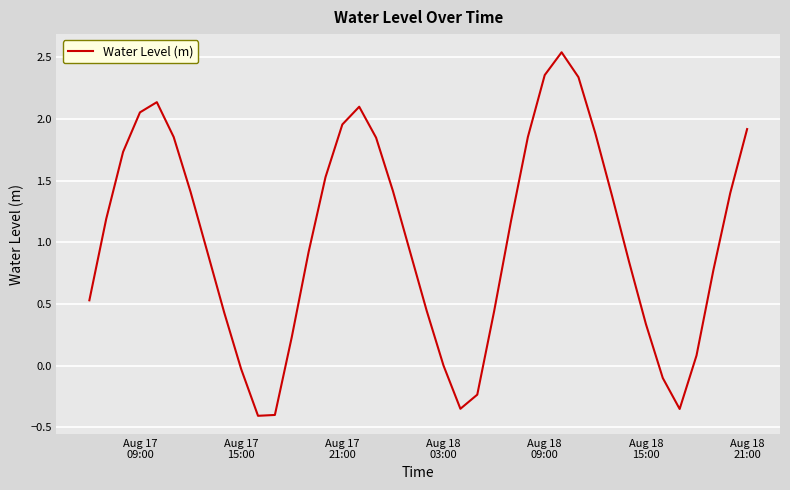

What is the difference between the maximum and minimum values?

3.0